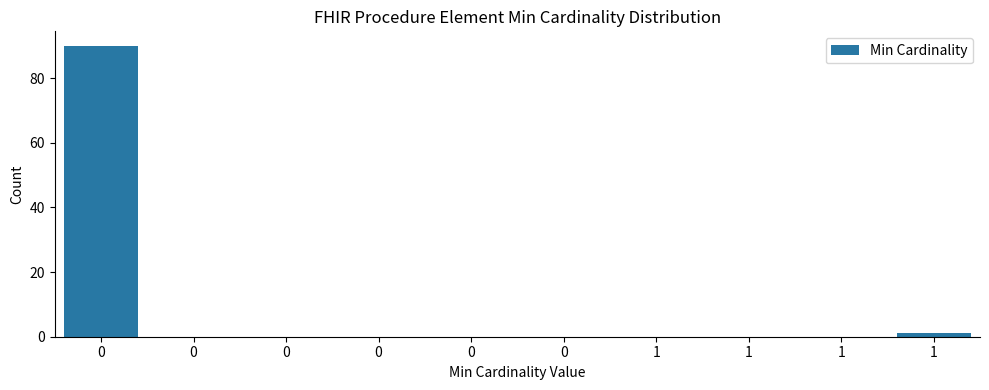

How many data points does each series have?

10